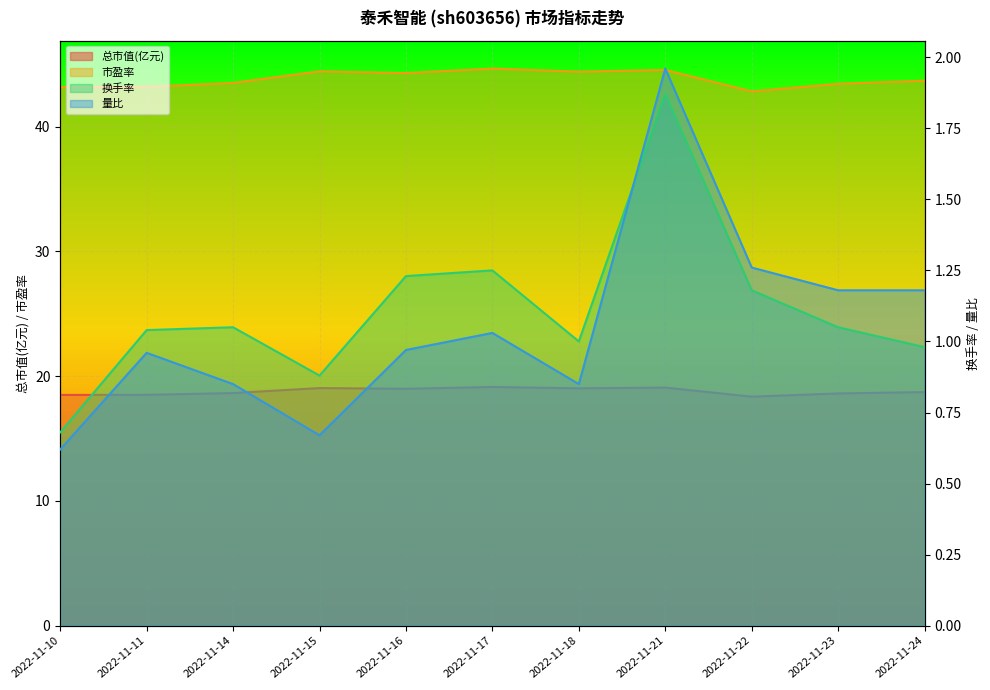

True or false: 市盈率 and 换手率 cross at least once.

False